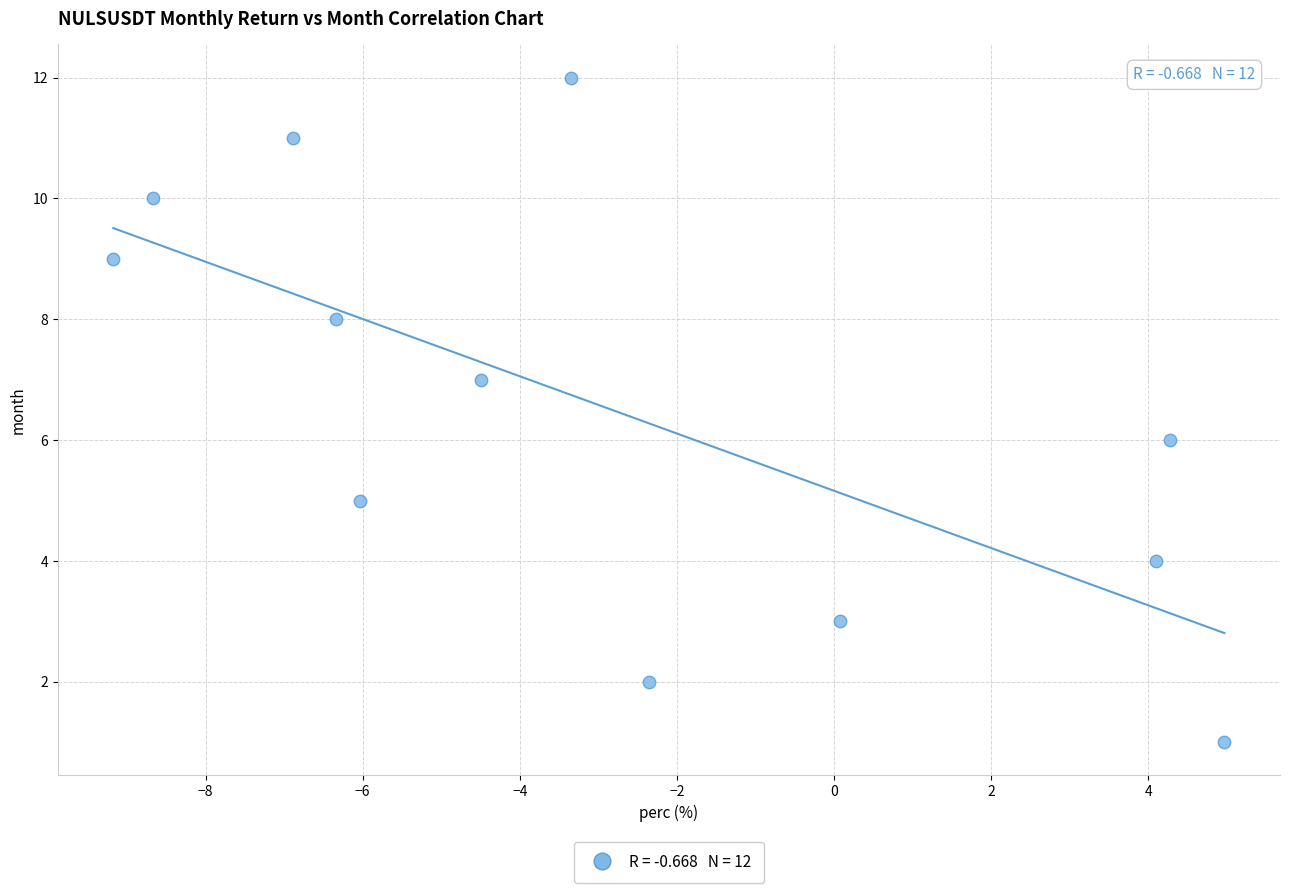

What is the range of Y values (max minus min)?

11